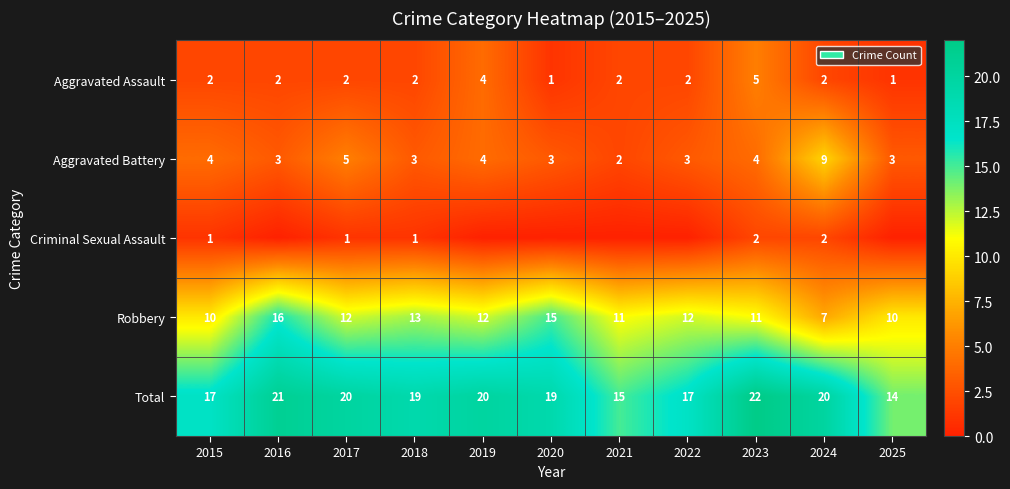

What is the sum of the Robbery values at 2022 and 2017?

24